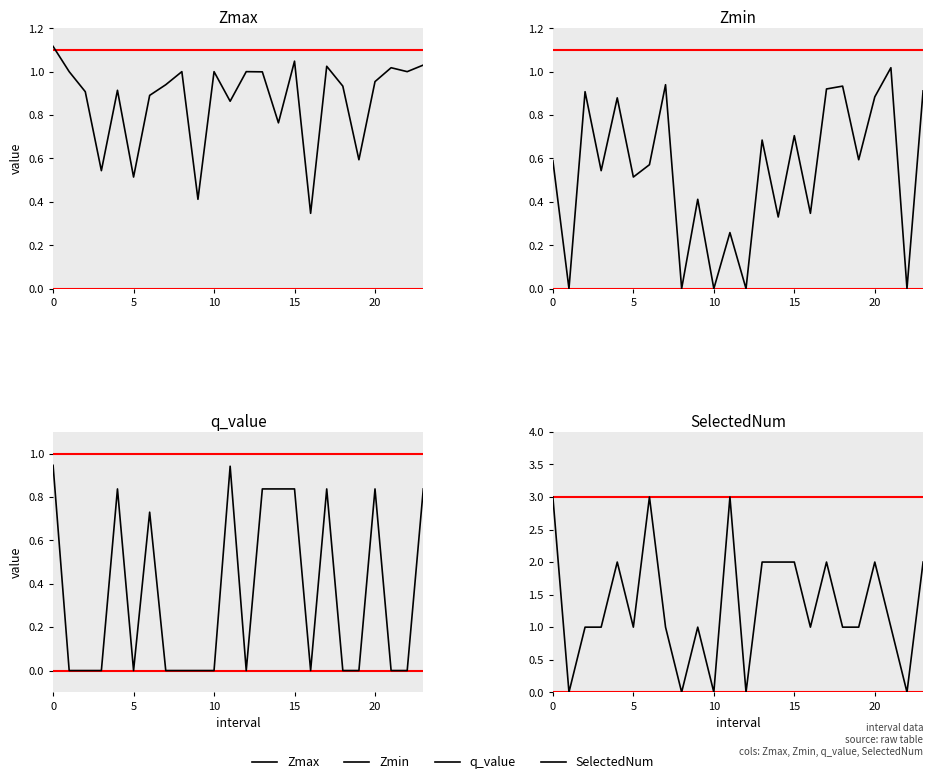

Which series changed the most between 7 and 17?

SelectedNum